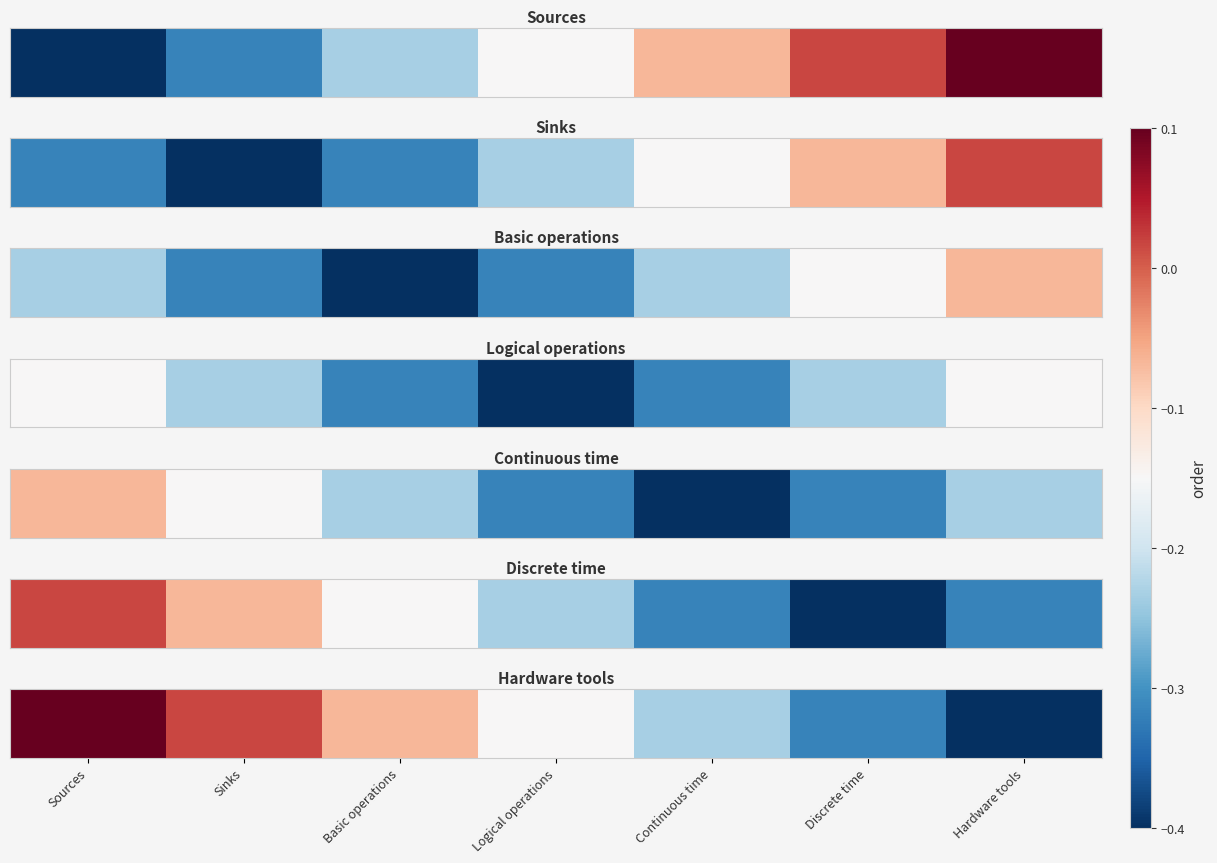

What is the average value?

-0.2